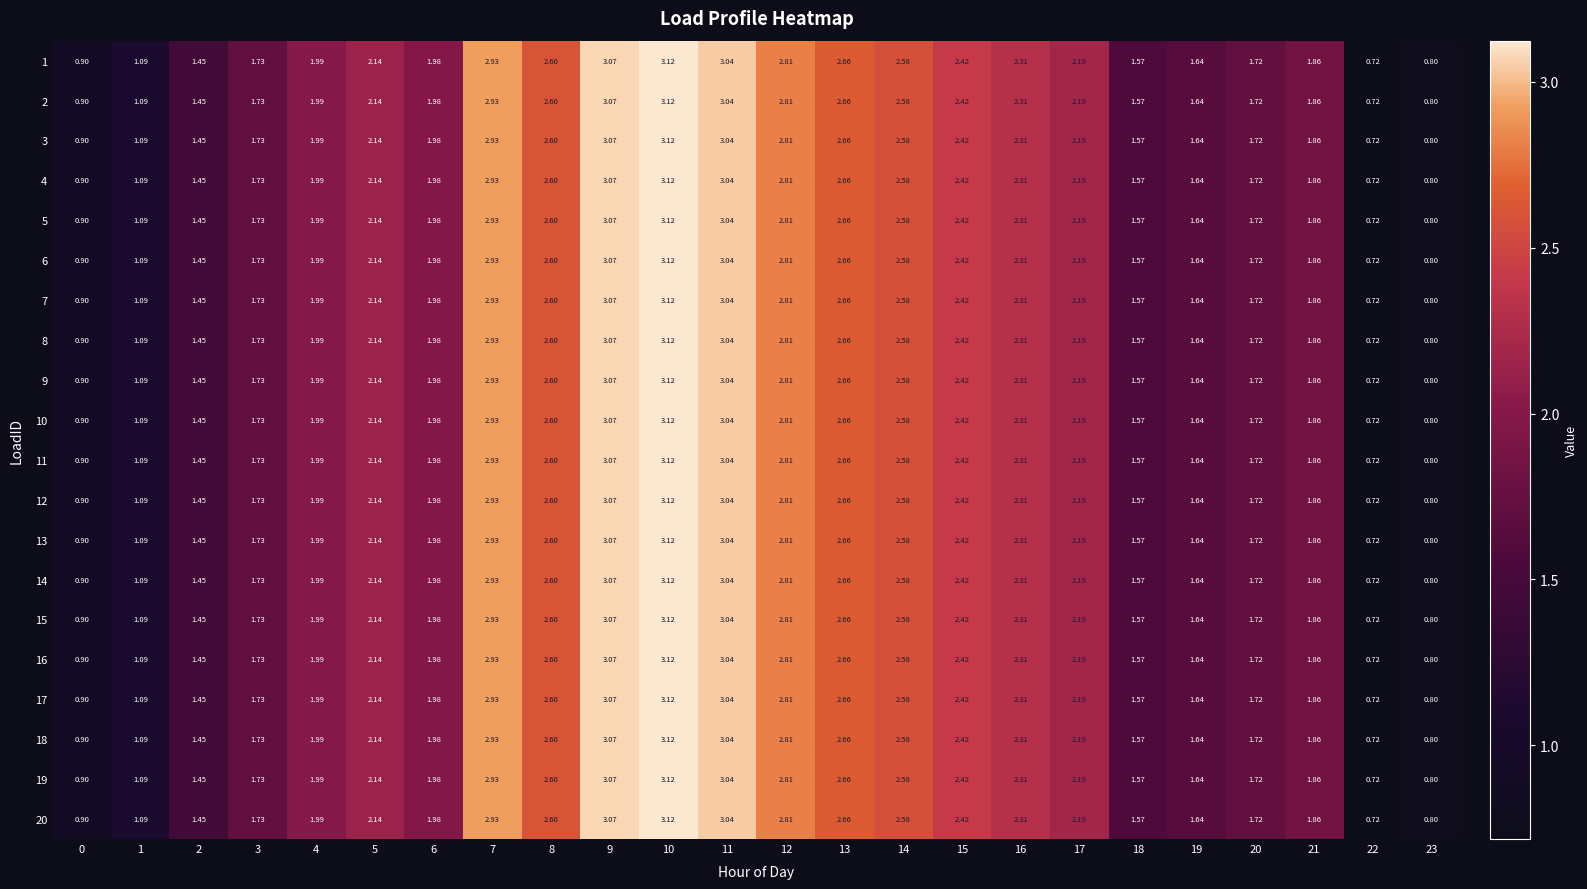

Is the value of 4 at 7 greater than the value of 12 at 1?

Yes